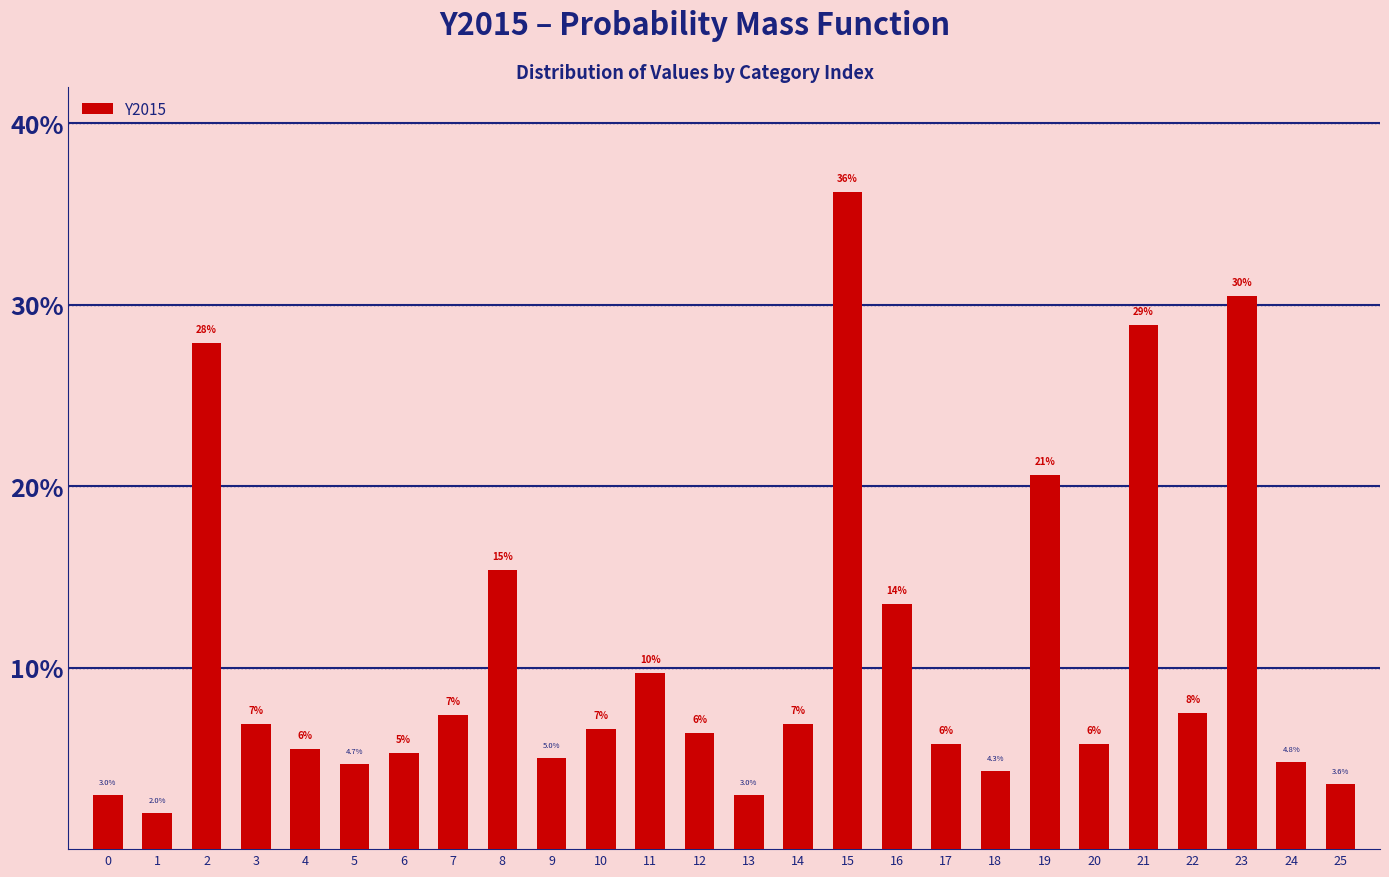

Does the chart contain any negative values?

No